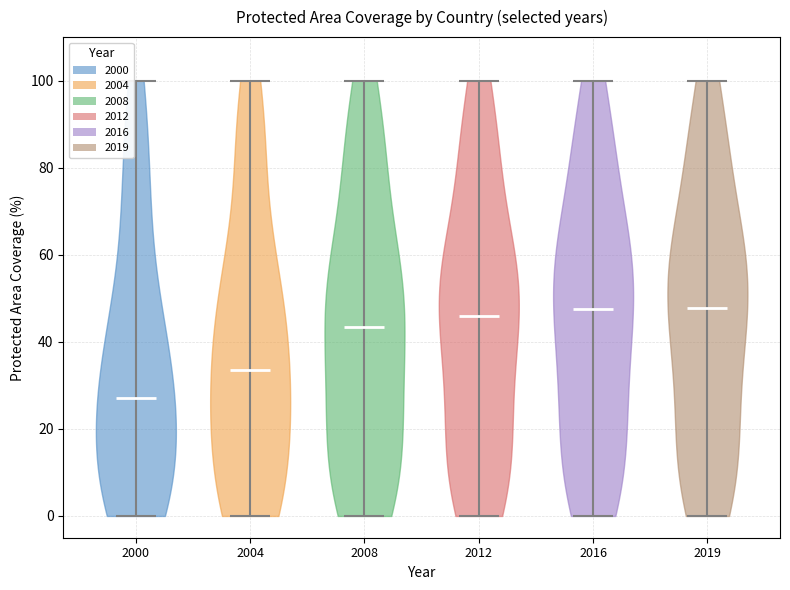

Reading left to right, read every violin against the y-axis: where its median line is, and the lowest and highest points it reaches. The values are not printed on the chart, so give them approximately, as read against the axis.

2000: median line 28, lowest point 0, highest point 100
2004: median line 34, lowest point 0, highest point 100
2008: median line 44, lowest point 0, highest point 100
2012: median line 46, lowest point 0, highest point 100
2016: median line 48, lowest point 0, highest point 100
2019: median line 48, lowest point 0, highest point 100